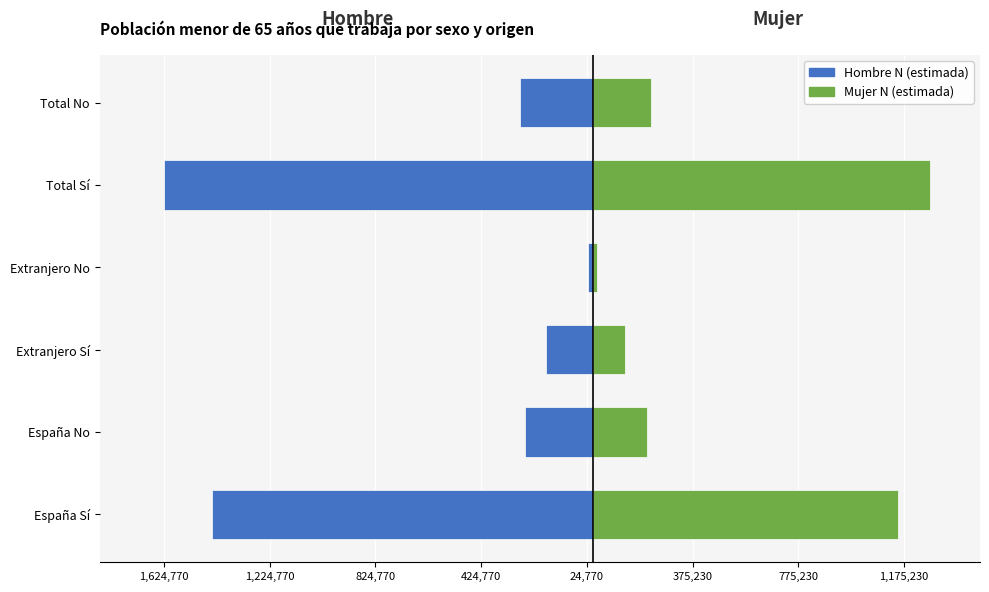

How many values in the Mujer N (estimada) series are below 216820?

3